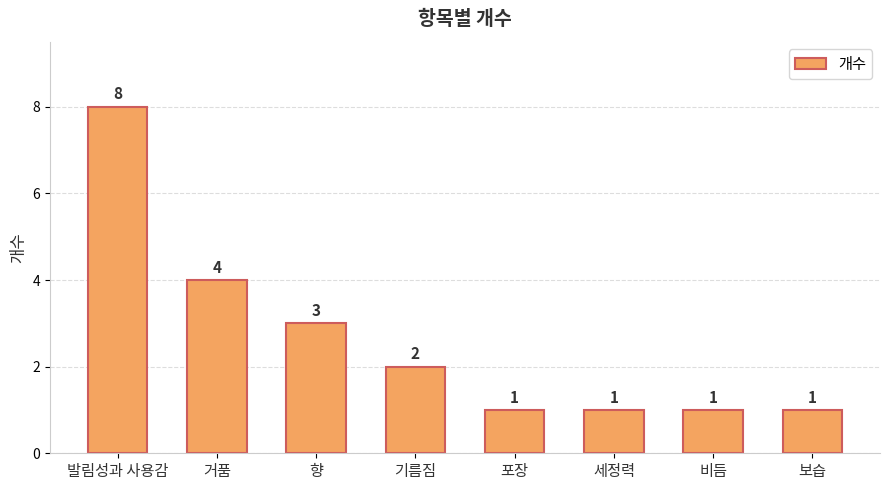

What is the change in value from 거품 to 포장?

-3